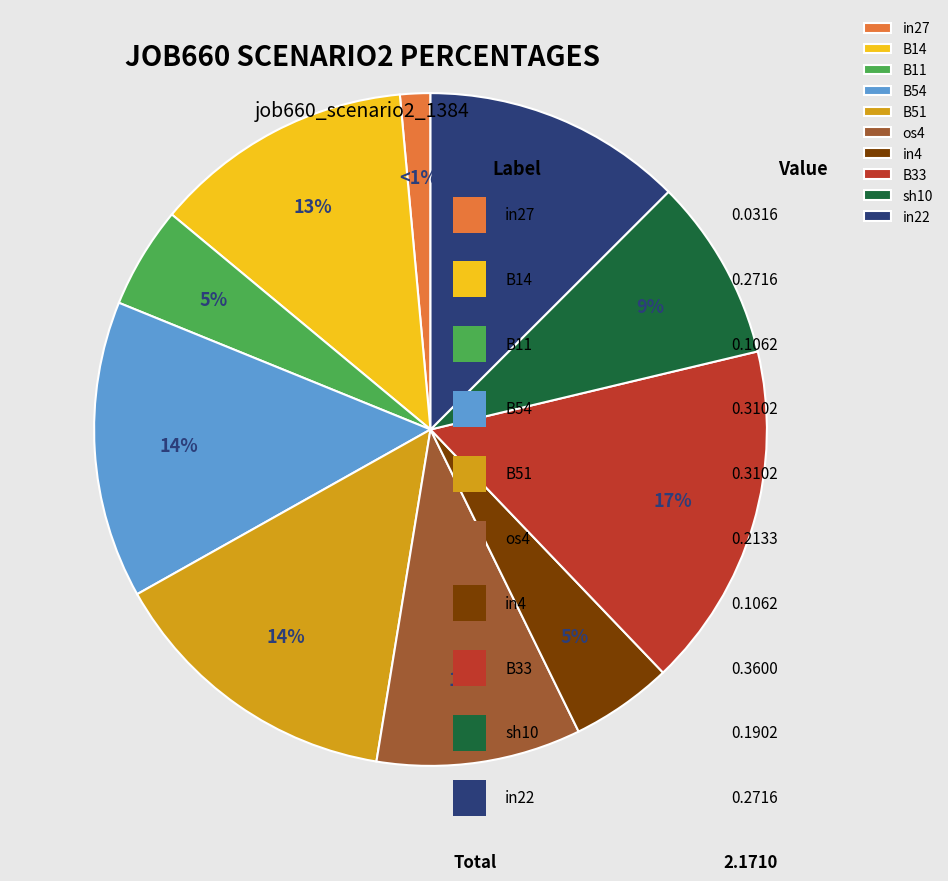

Is B54 the majority of the pie?

No